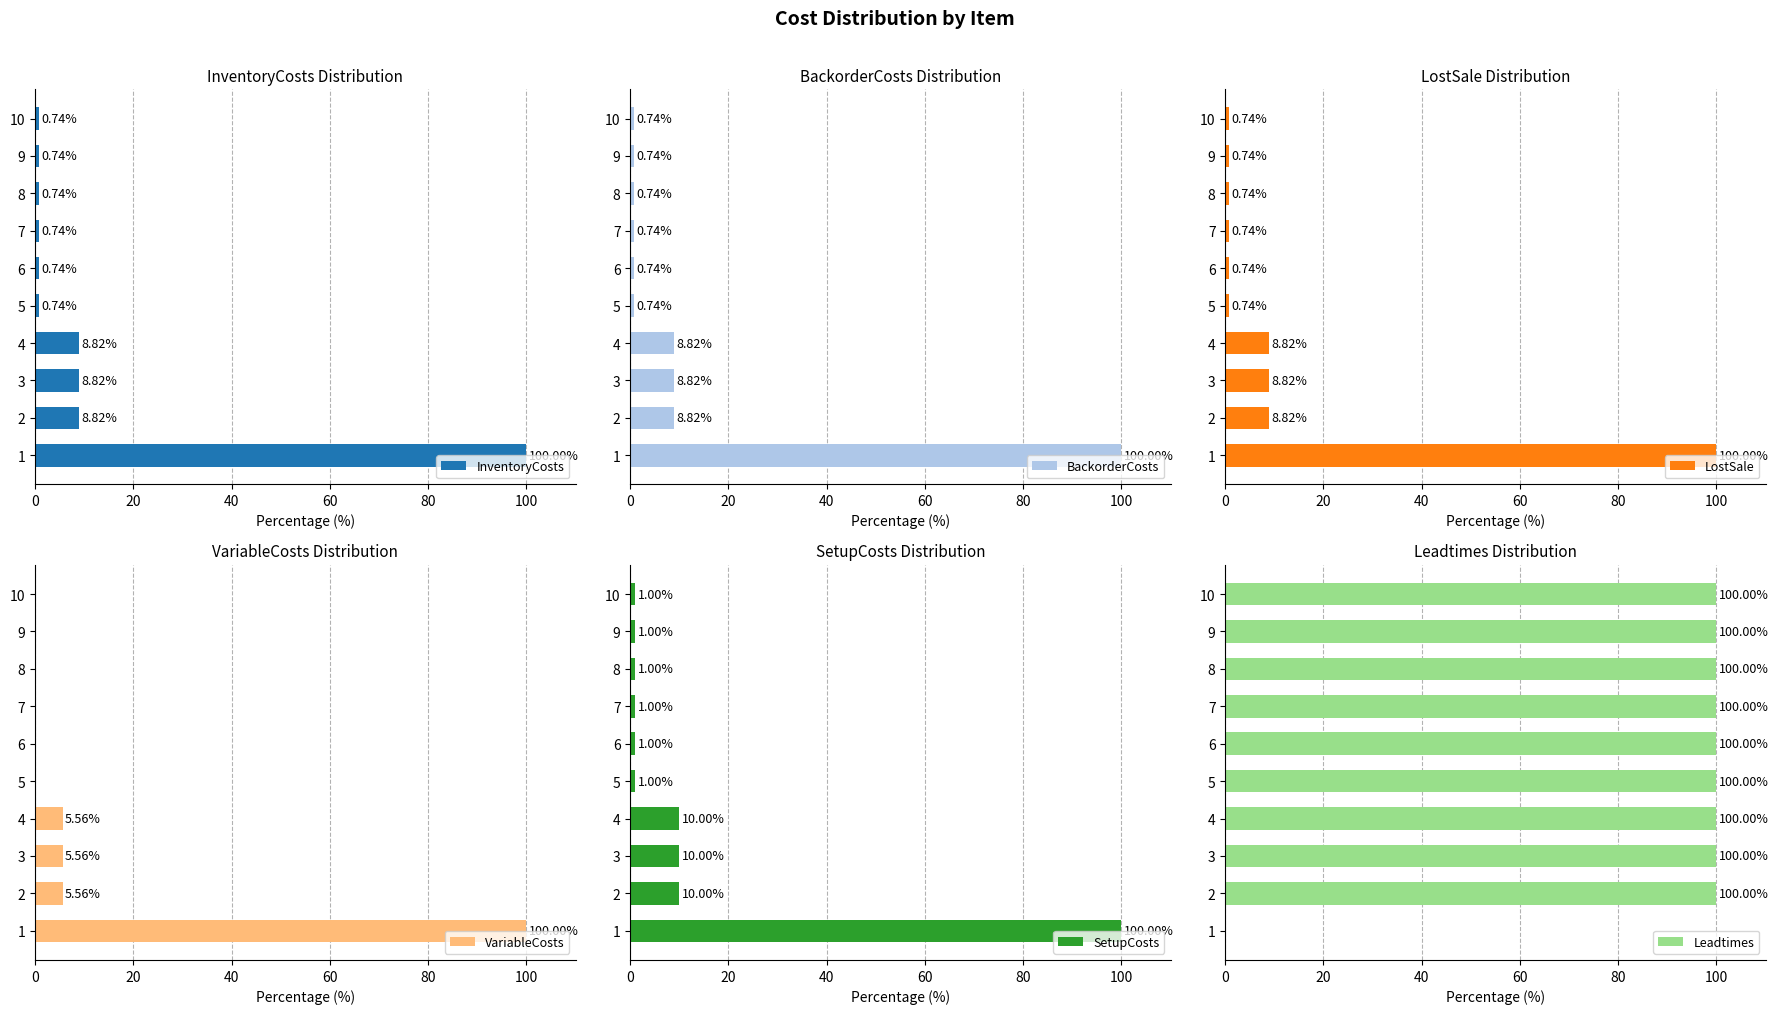

What is the difference between the maximum and second lowest values in the InventoryCosts series?

99.3